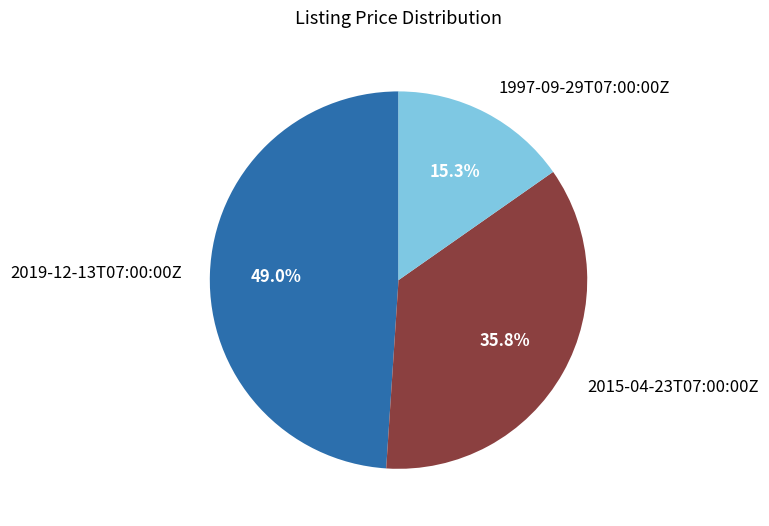

Combined, what portion of the pie is 2015-04-23T07:00:00Z and 2019-12-13T07:00:00Z?

84.7%